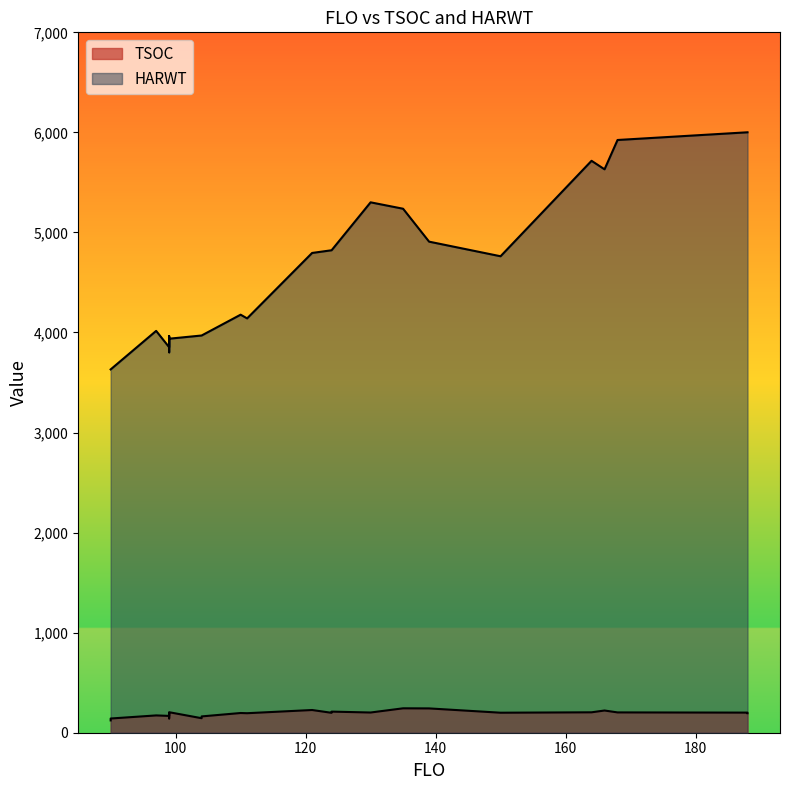

Count the number of categories in the chart.

26